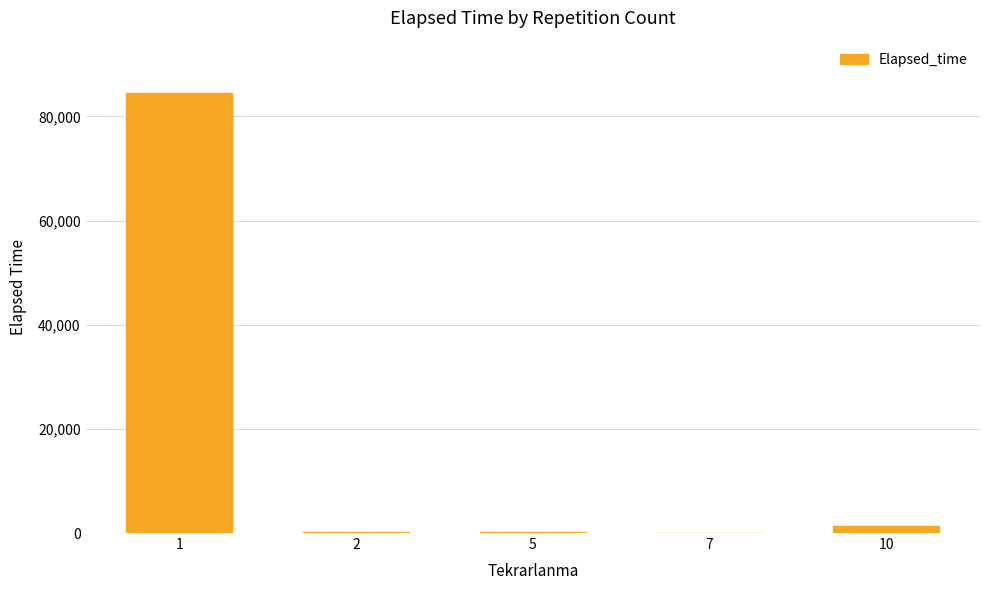

Are the bars horizontal?

No